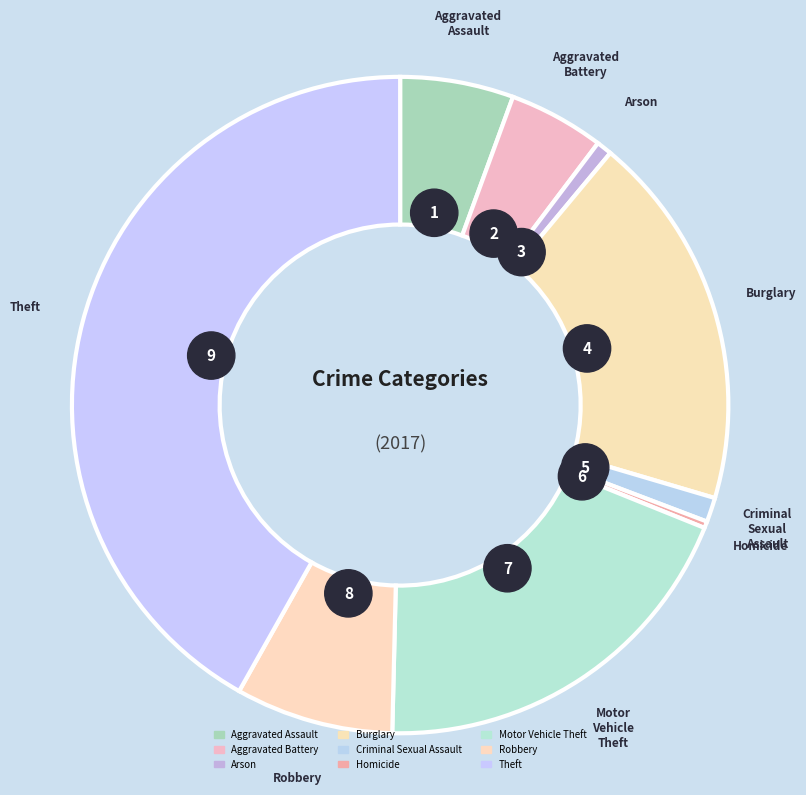

Which slice is the largest?

Theft